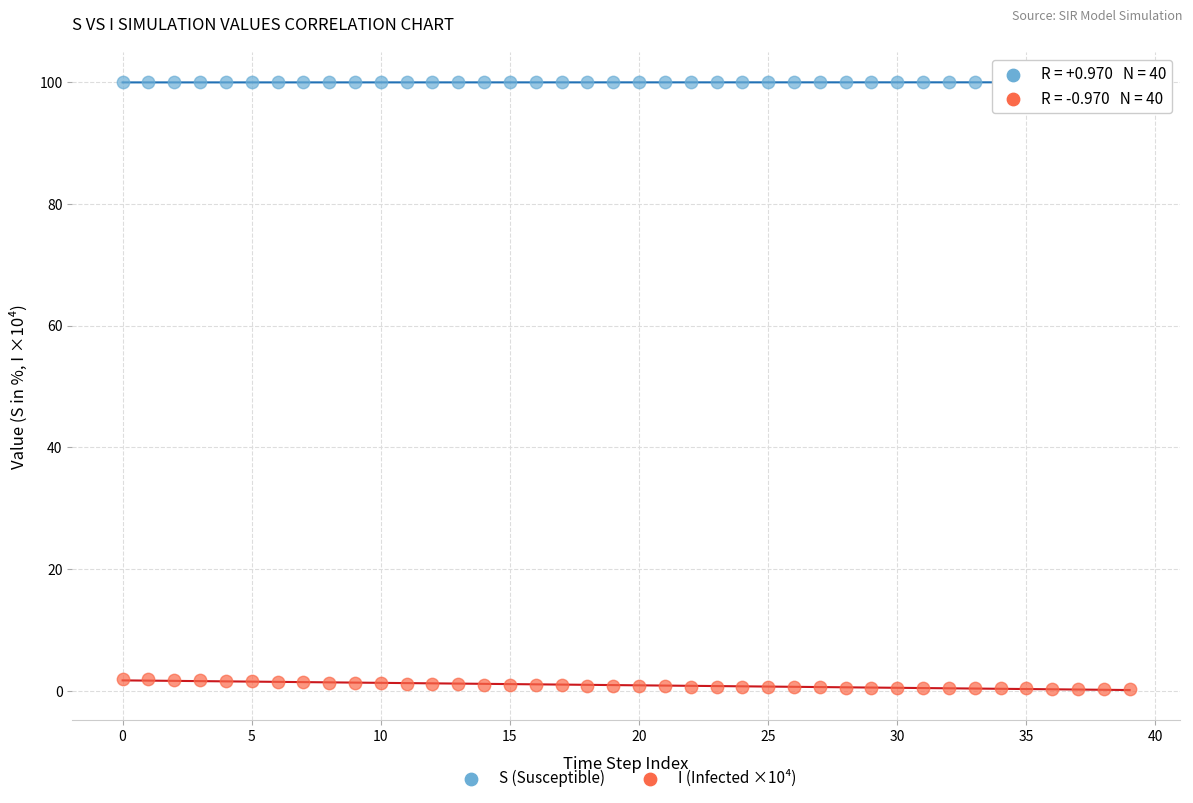

Which series reaches the minimum Y coordinate?

I (Infected ×10⁴)